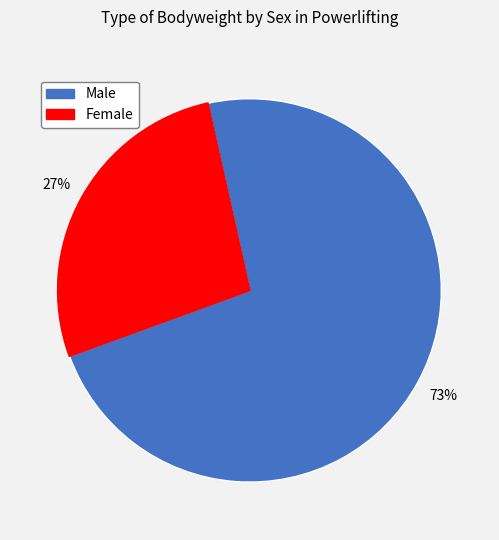

To the nearest percent, what is the difference between the largest and smallest slice percentages?

46%